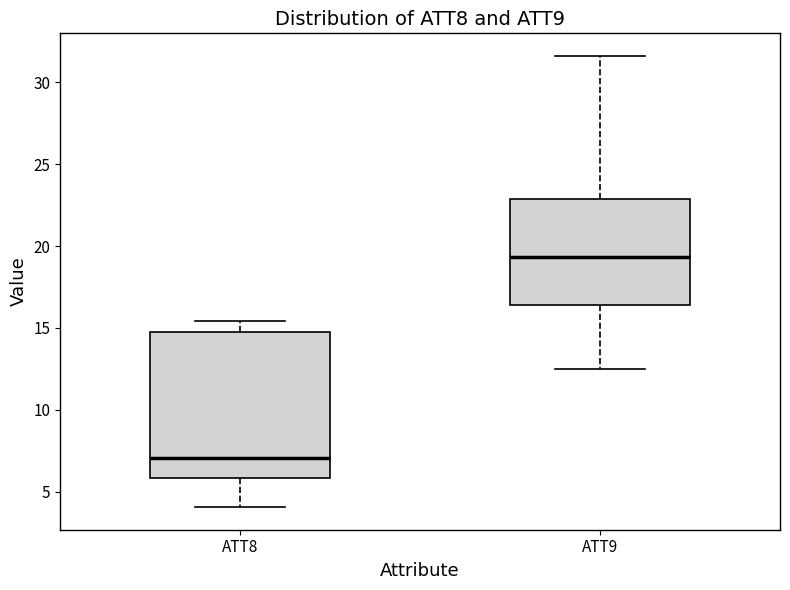

Where does the lower whisker of the box for ATT9 end on the y-axis? The values are not printed on the chart, so give them approximately, as read against the axis.

12.5